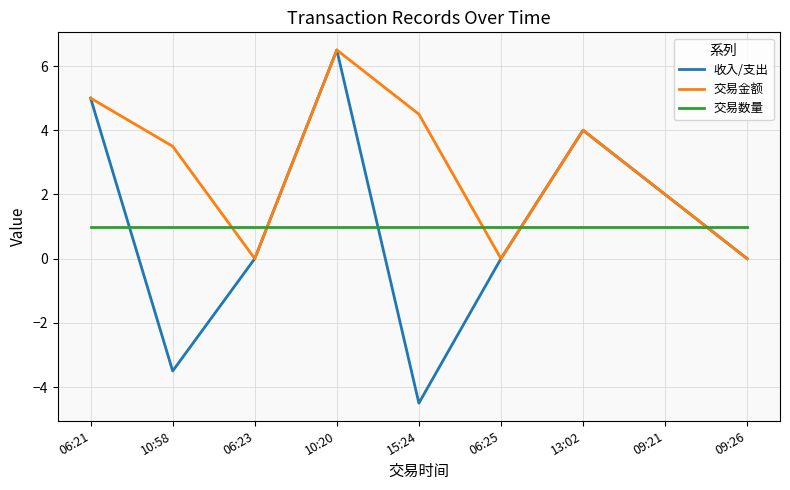

Which series has the largest range (max minus min)?

收入/支出